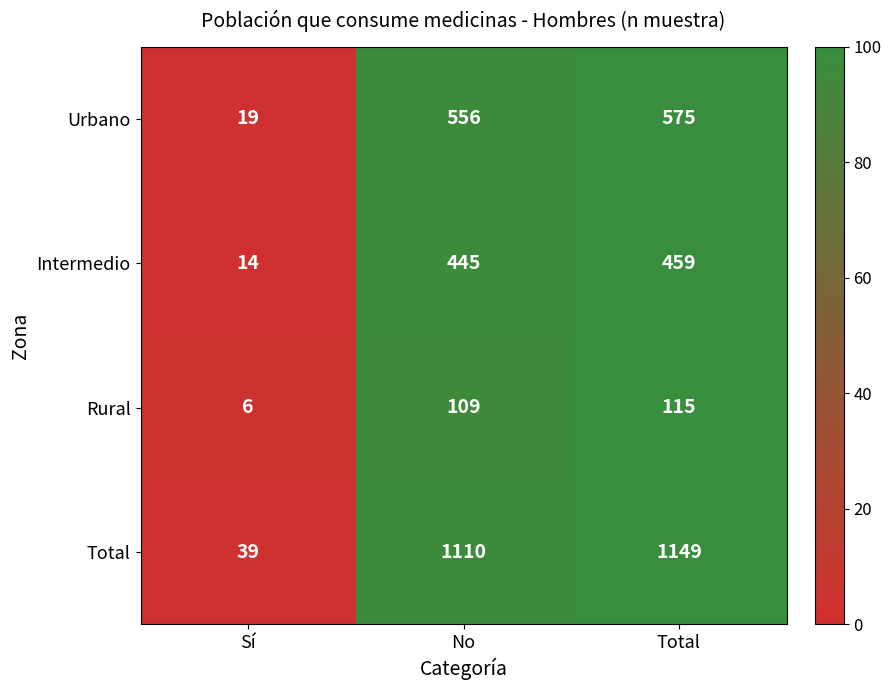

What is the smallest value displayed?

6